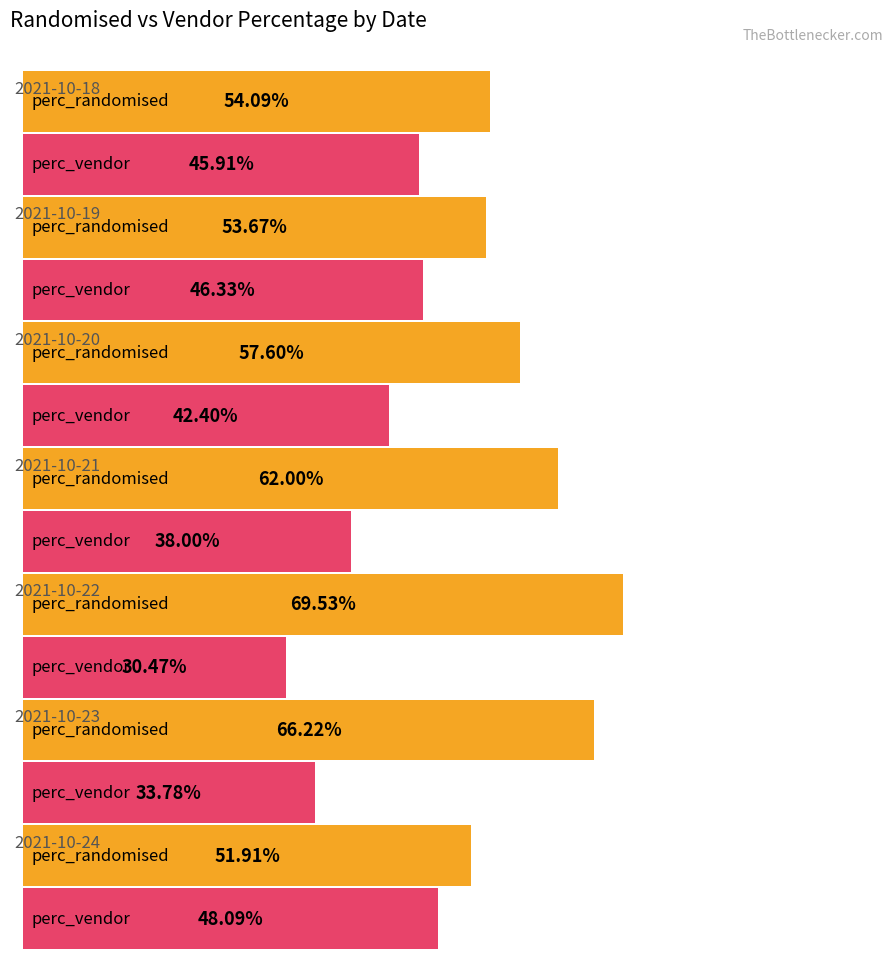

Which has a higher value, 2021-10-20 or 2021-10-24?

2021-10-20